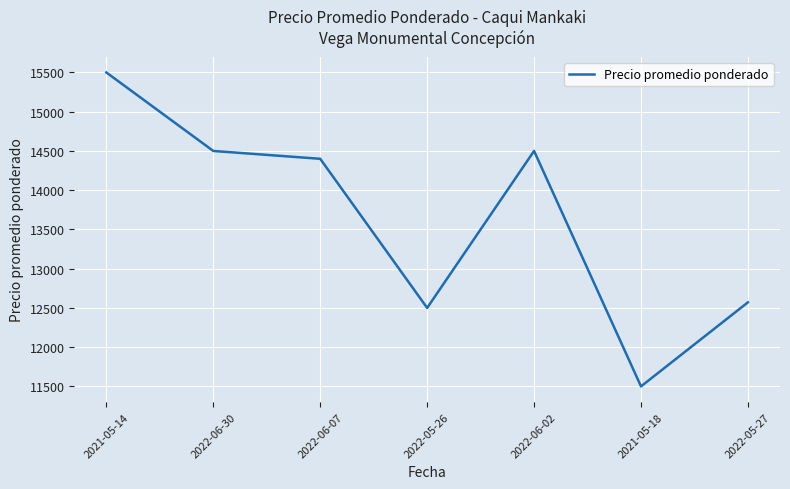

Read the value at 2022-06-30, to the nearest 10.

14500